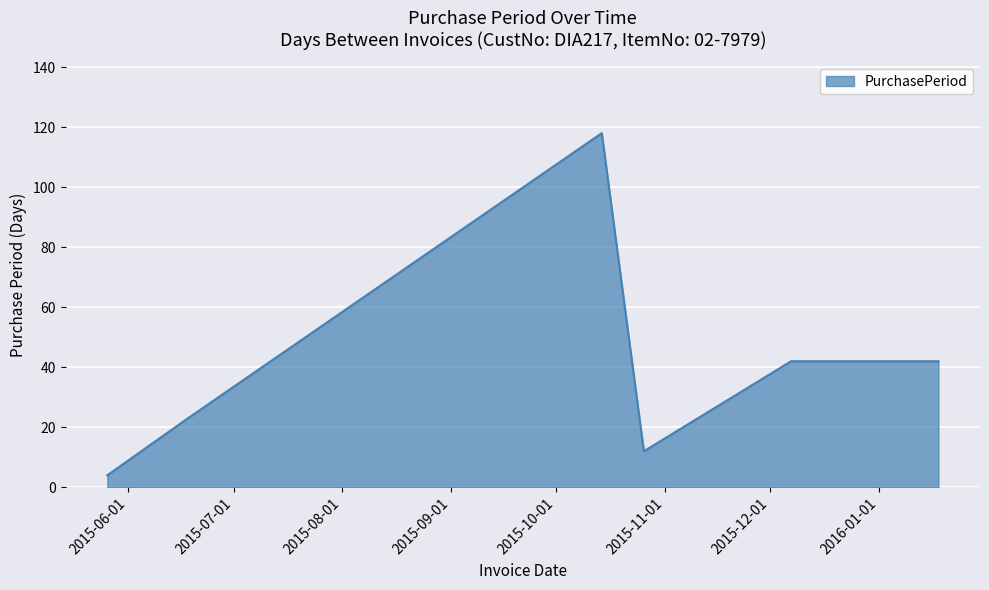

What is the maximum value shown in the chart?

118